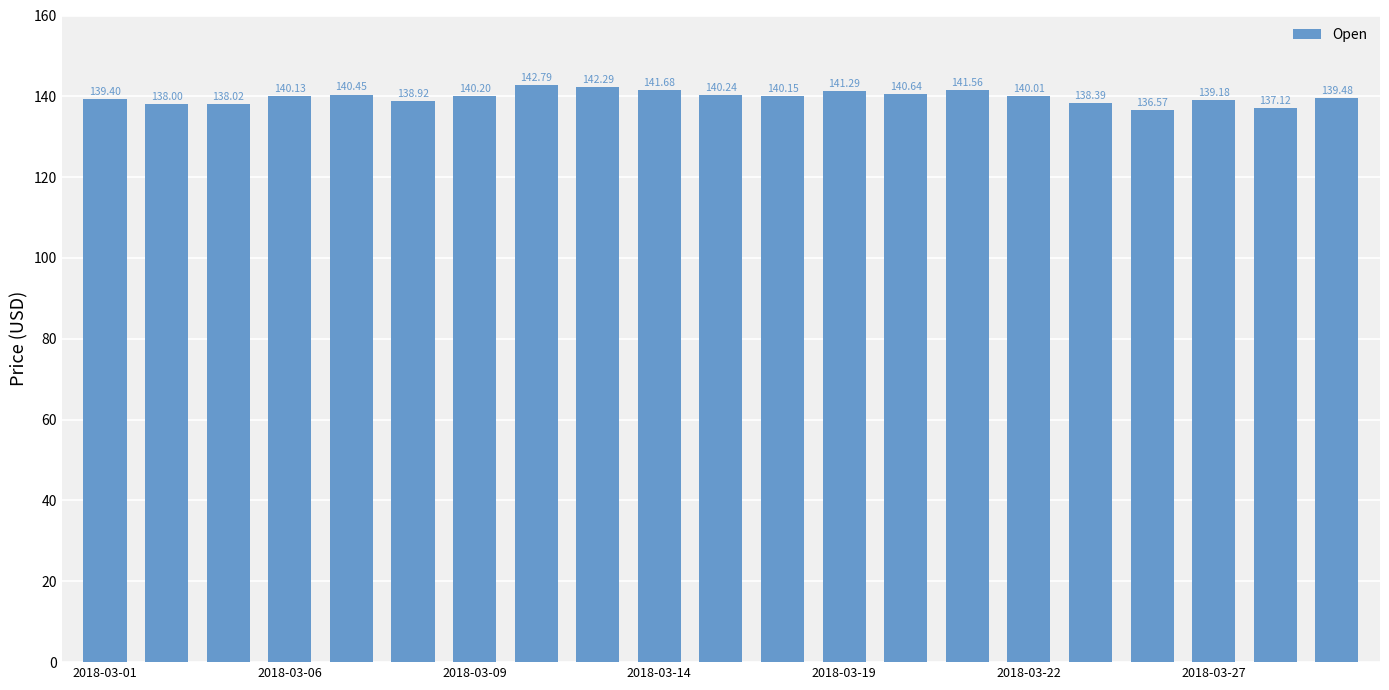

What is the average value?

139.8